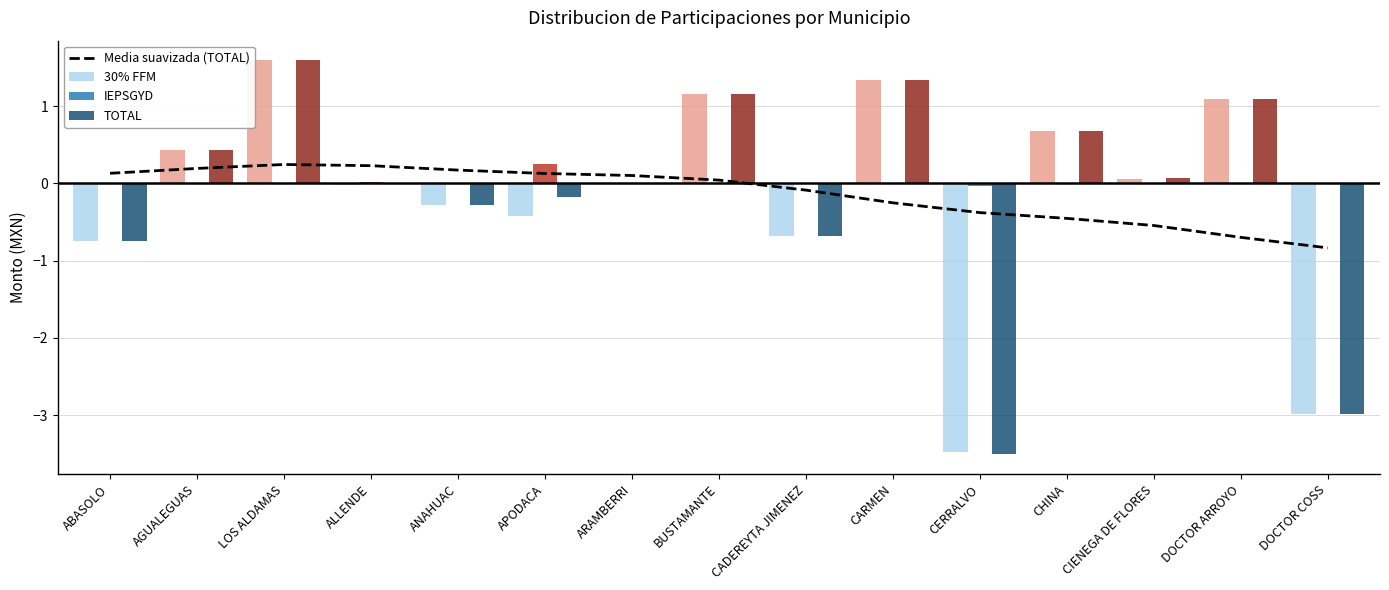

What is the minimum value for Media suavizada (TOTAL)?

-0.8